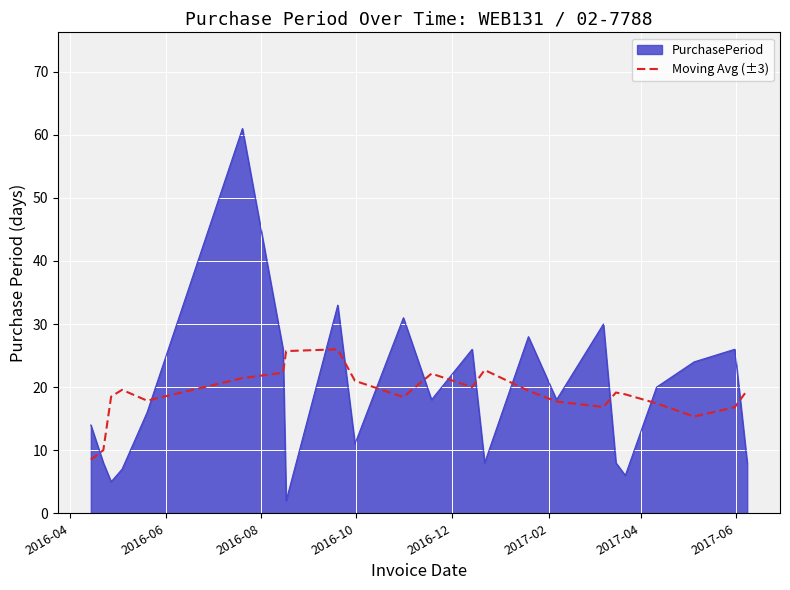

How many lines are shown in the chart?

2